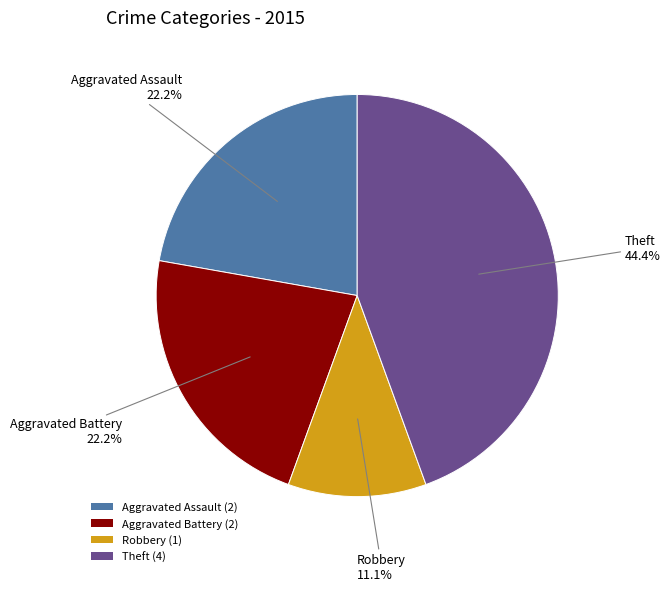

Does Aggravated Assault (2) account for over 50% of the chart?

No